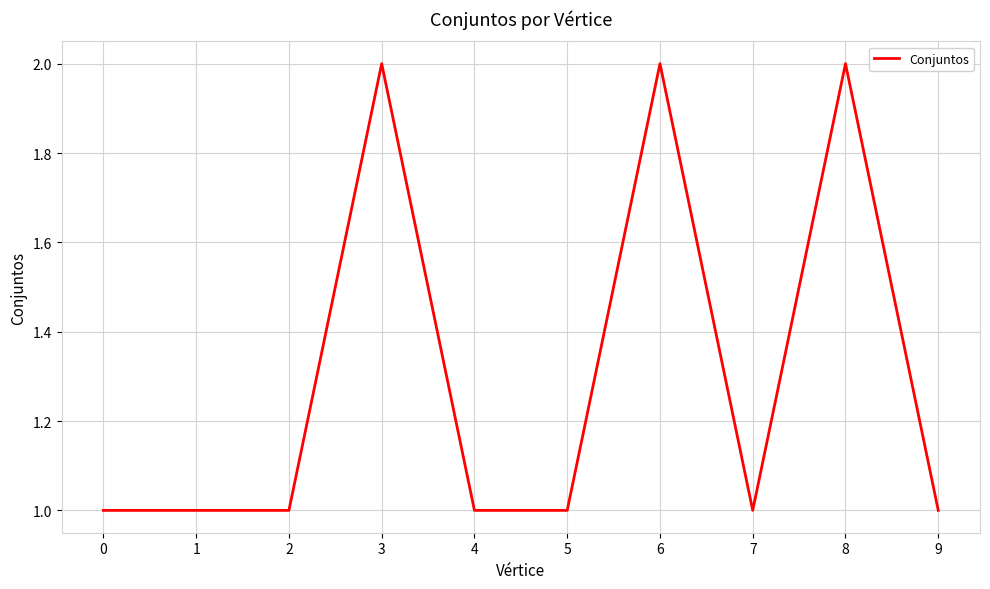

Reading left to right, list all the values displayed in this chart.

1	1	1	2	1	1	2	1	2	1